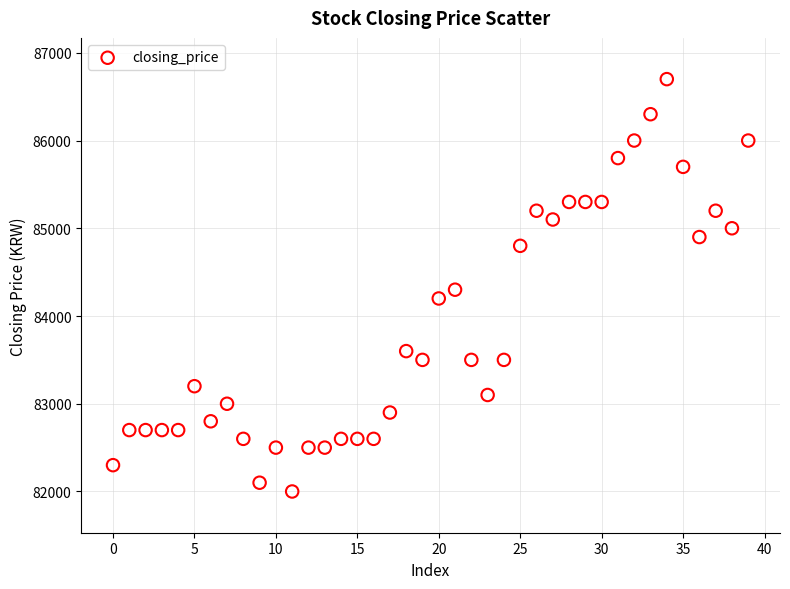

What is the range of Y values (max minus min)?

4700